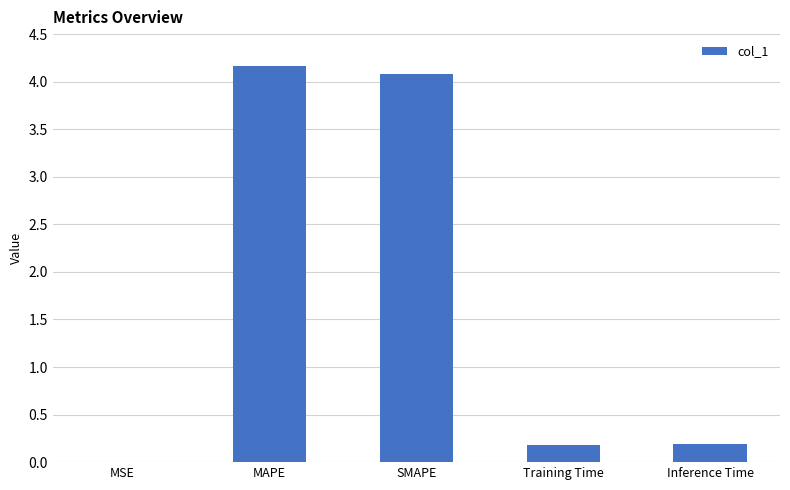

True or false: the data shows 0.2 at Training Time.

True